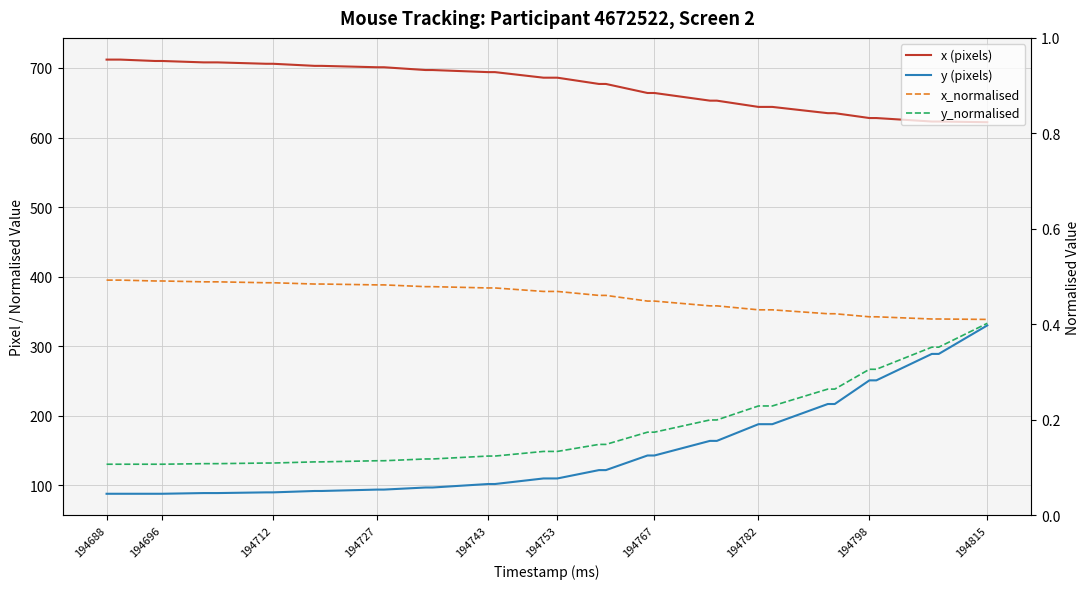

Reading right to left, what are all the values shown in this chart?

x (pixels): 622.0	623.0	623.0	628.0	628.0	635.0	635.0	644.0	644.0	653.0	653.0	664.0	664.0	677.0	677.0	686.0	686.0	694.0	694.0	697.0	697.0	701.0	701.0	703.0	703.0	706.0	706.0	708.0	708.0	710.0	710.0	712.0	712.0
y (pixels): 330.0	289.0	289.0	251.0	251.0	217.0	217.0	188.0	188.0	164.0	164.0	143.0	143.0	122.0	122.0	110.0	110.0	102.0	102.0	97.0	97.0	94.0	94.0	92.0	92.0	90.0	90.0	89.0	89.0	88.0	88.0	88.0	88.0
x_normalised: 0.4	0.4	0.4	0.4	0.4	0.4	0.4	0.4	0.4	0.4	0.4	0.4	0.4	0.5	0.5	0.5	0.5	0.5	0.5	0.5	0.5	0.5	0.5	0.5	0.5	0.5	0.5	0.5	0.5	0.5	0.5	0.5	0.5
y_normalised: 0.4	0.4	0.4	0.3	0.3	0.3	0.3	0.2	0.2	0.2	0.2	0.2	0.2	0.1	0.1	0.1	0.1	0.1	0.1	0.1	0.1	0.1	0.1	0.1	0.1	0.1	0.1	0.1	0.1	0.1	0.1	0.1	0.1